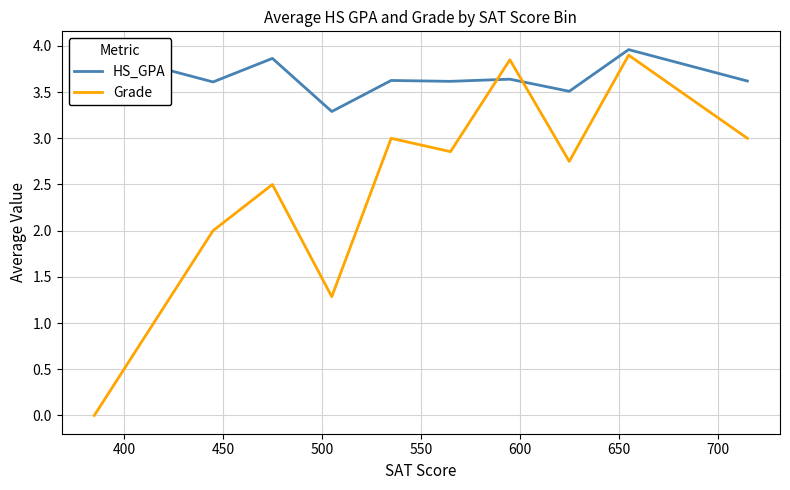

What is the difference between the maximum and minimum values in the HS_GPA series?

0.7